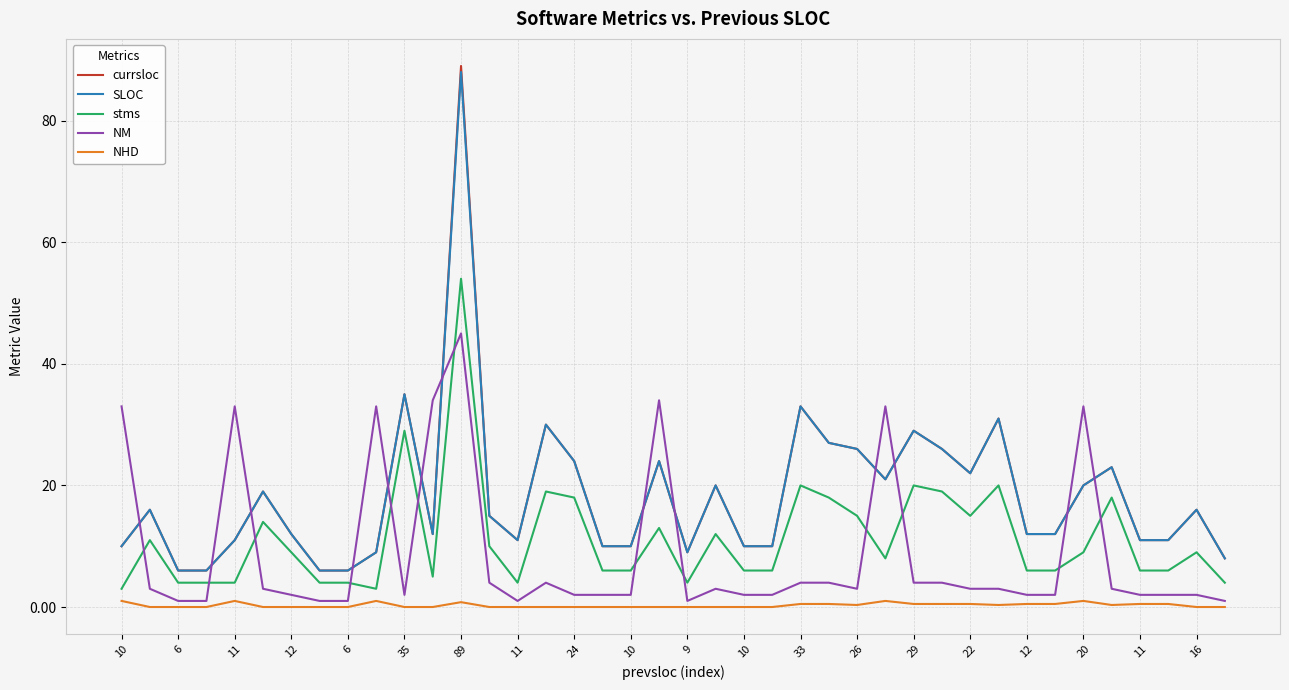

True or false: stms and SLOC intersect in this chart.

False